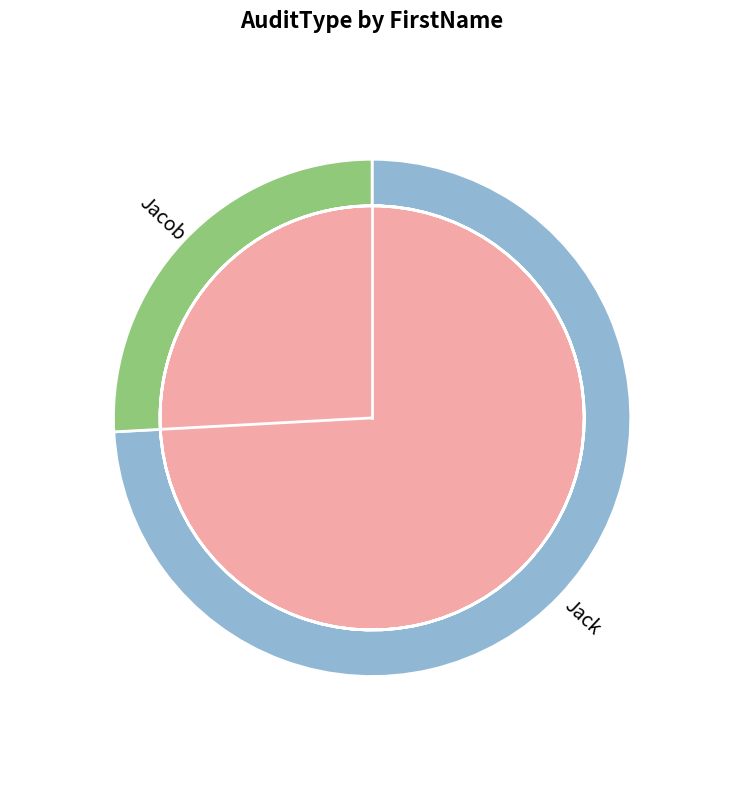

What is the change in value from Jack to Jacob?

-605422916